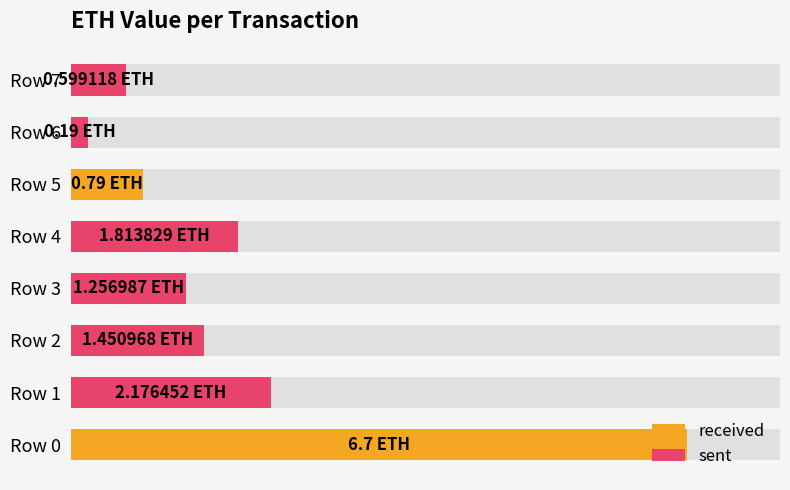

What are all the series names shown in the legend?

received, sent